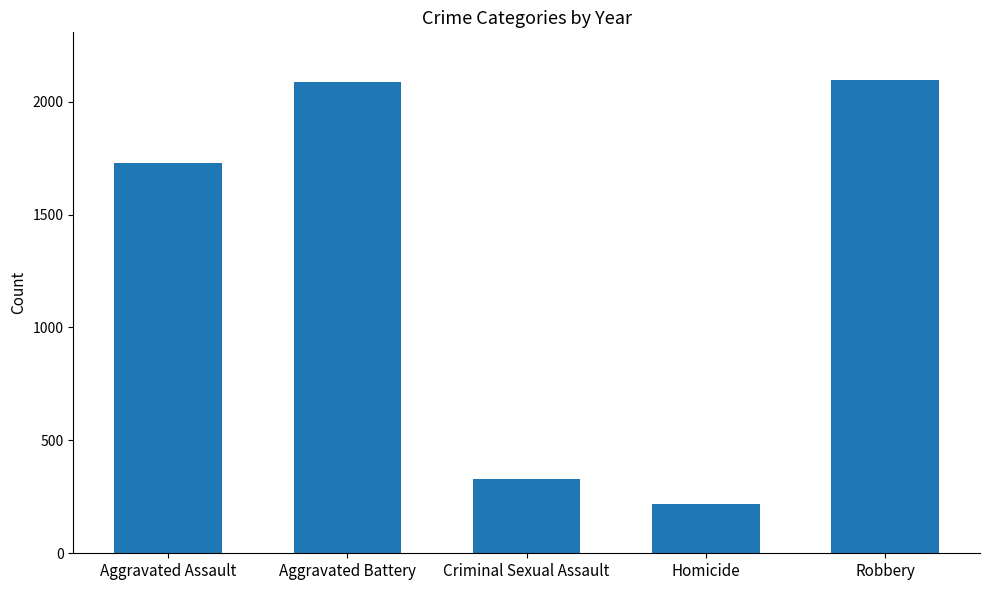

Is it true that the value at Aggravated Battery is 2087?

True